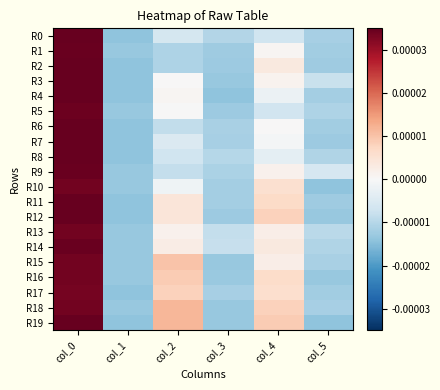

At how many categories does at least one series exceed 0?

3